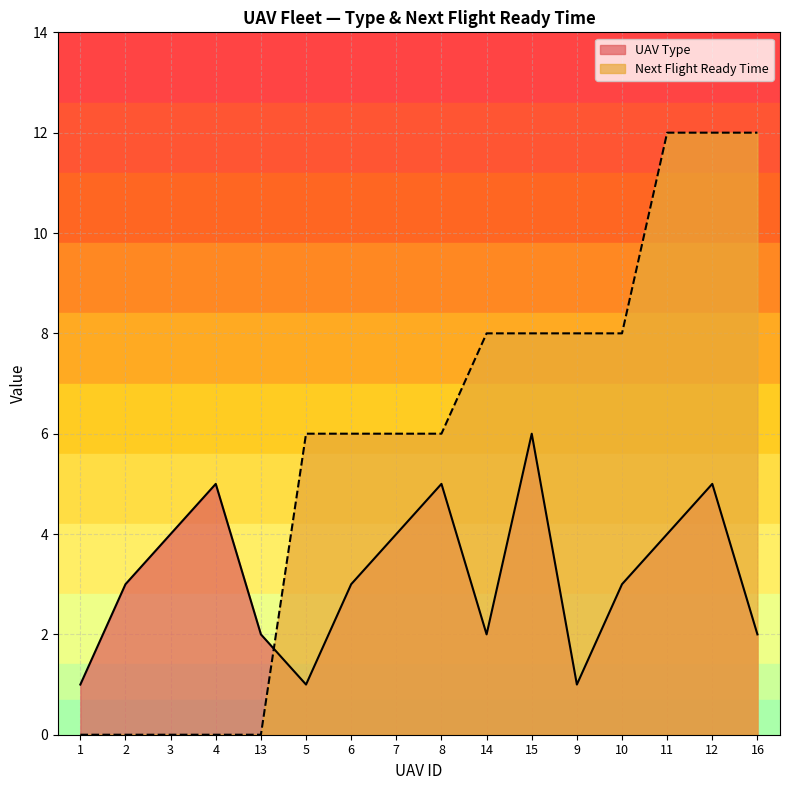

What is the difference between the second highest and minimum values in the Next Flight Ready Time series?

12